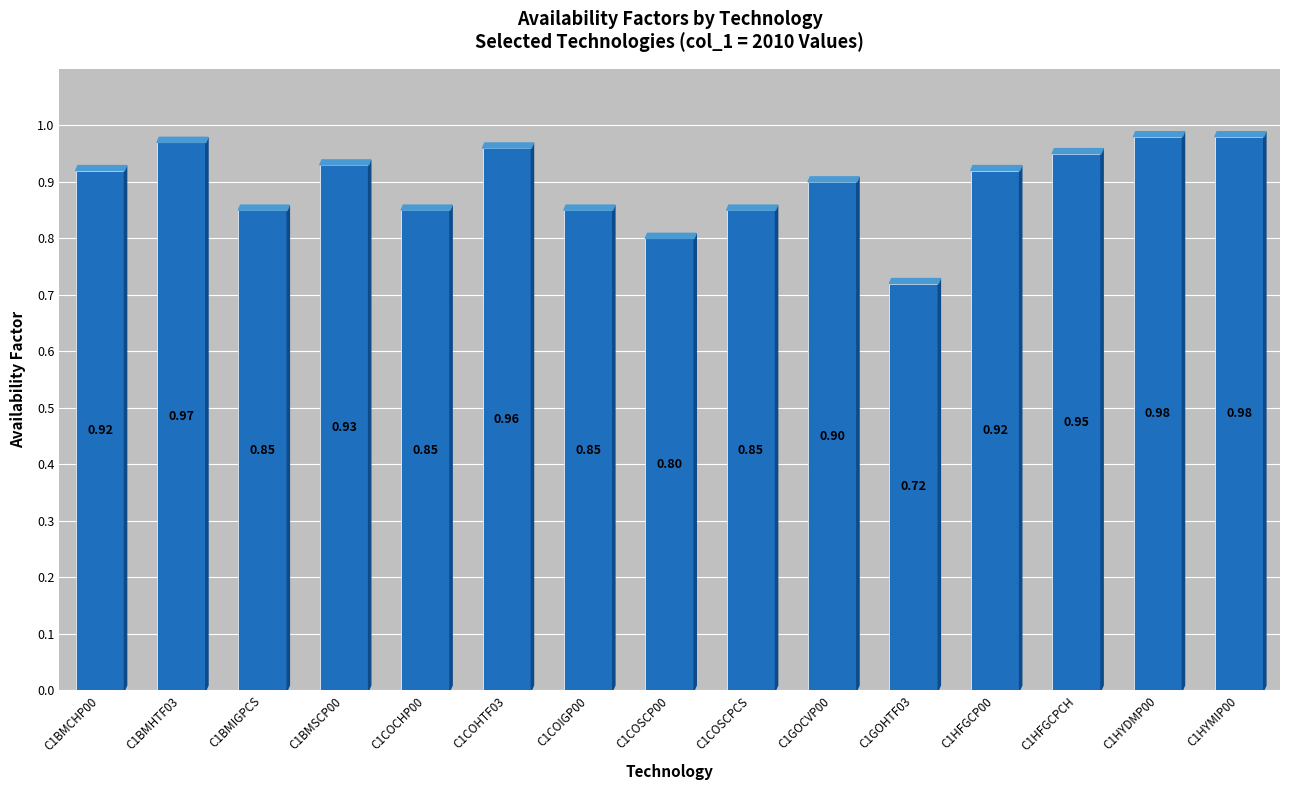

What is the change in value from C1GOHTF03 to C1HYMIP00?

+0.3